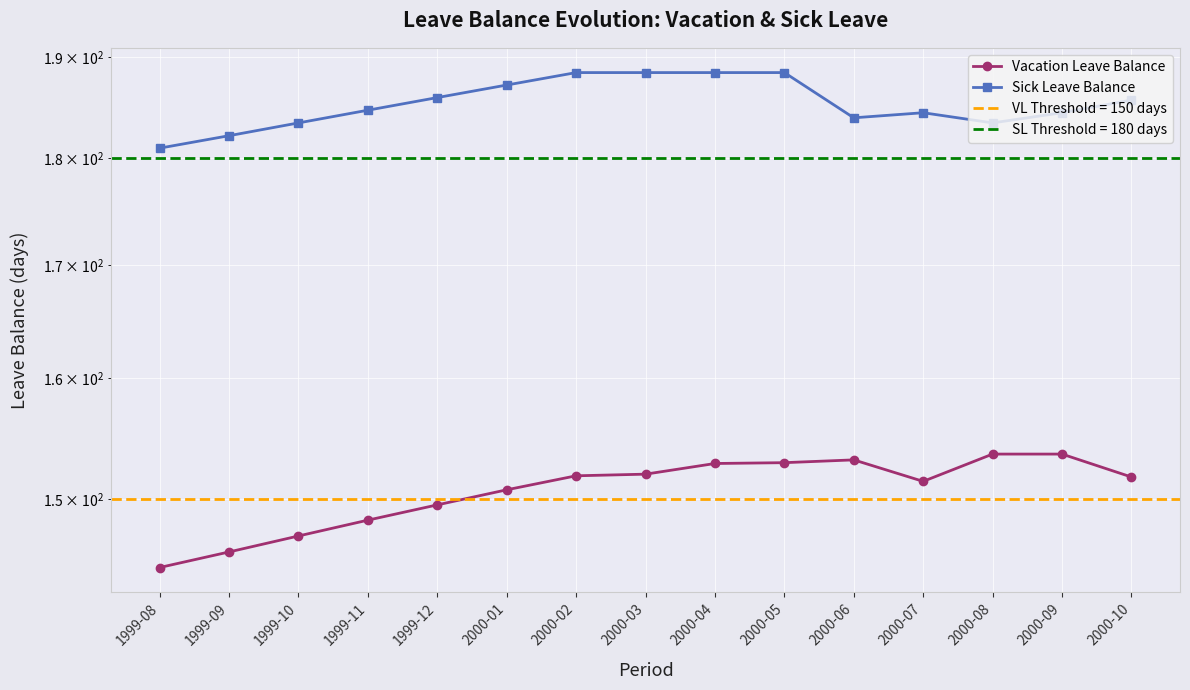

Which category has the highest value across all series?

2000-02